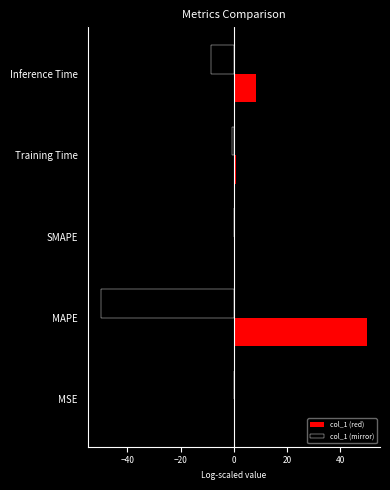

Which category has the highest value across all series?

MAPE